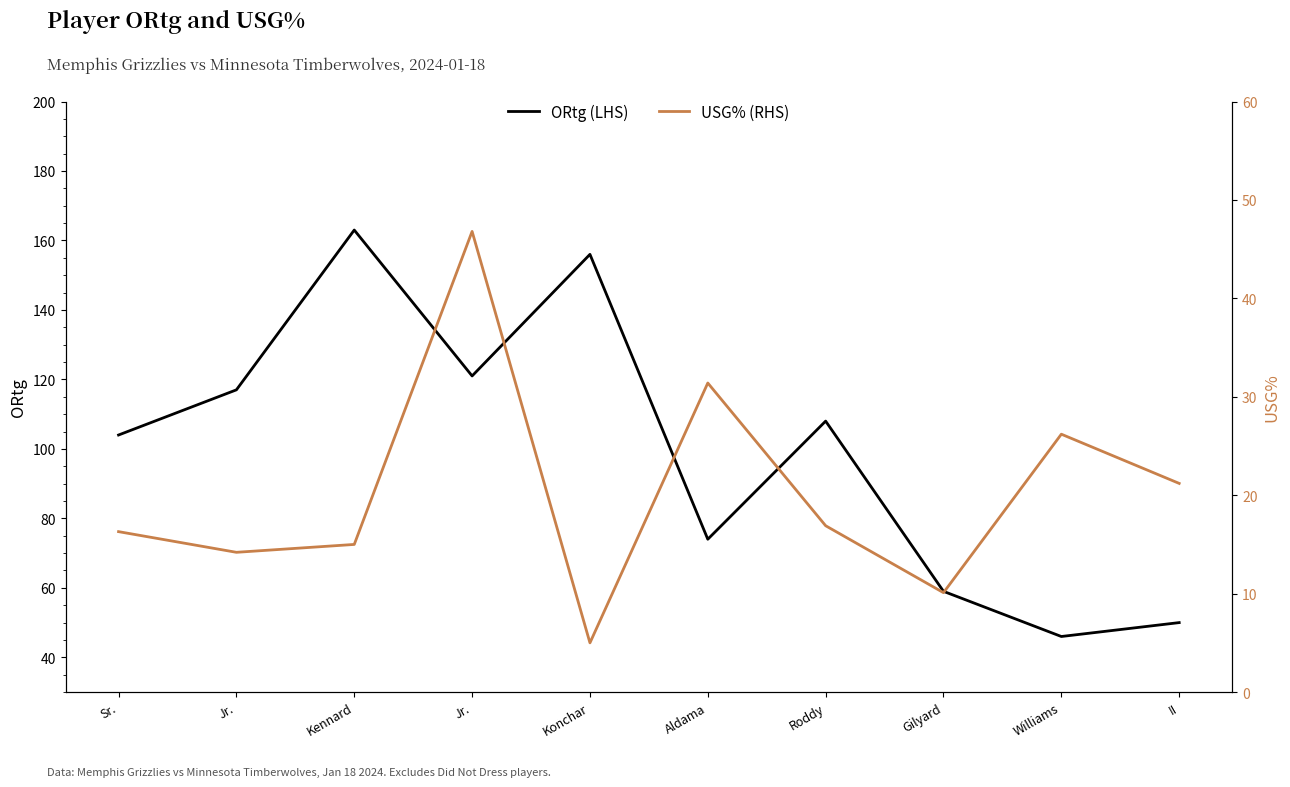

True or false: ORtg (LHS) and USG% (RHS) cross at least once.

False